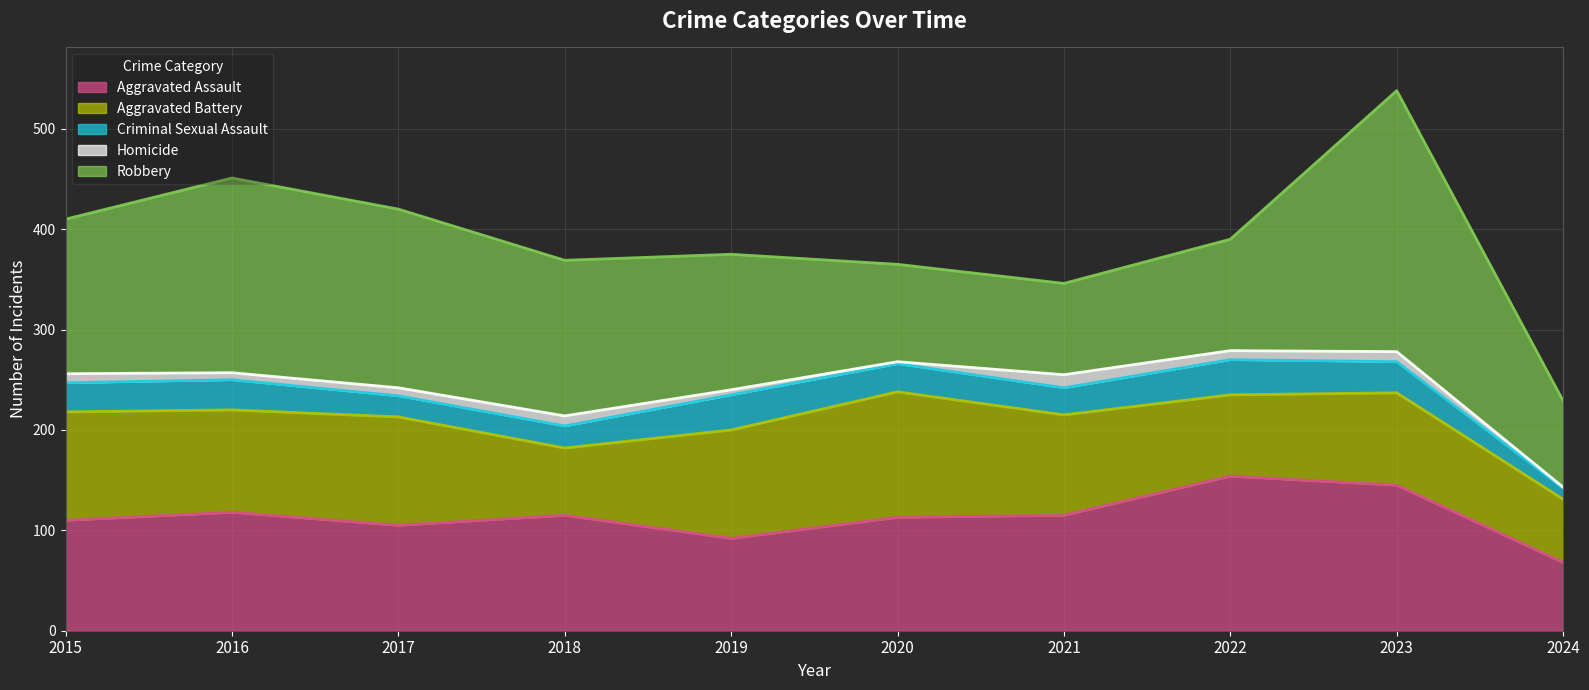

Between 2017 and 2020, which series saw the biggest shift?

Robbery